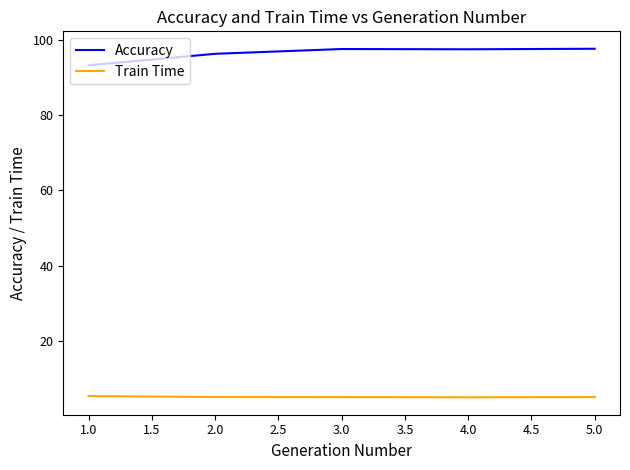

What is the difference between the highest and lowest values at 2.0?

91.1